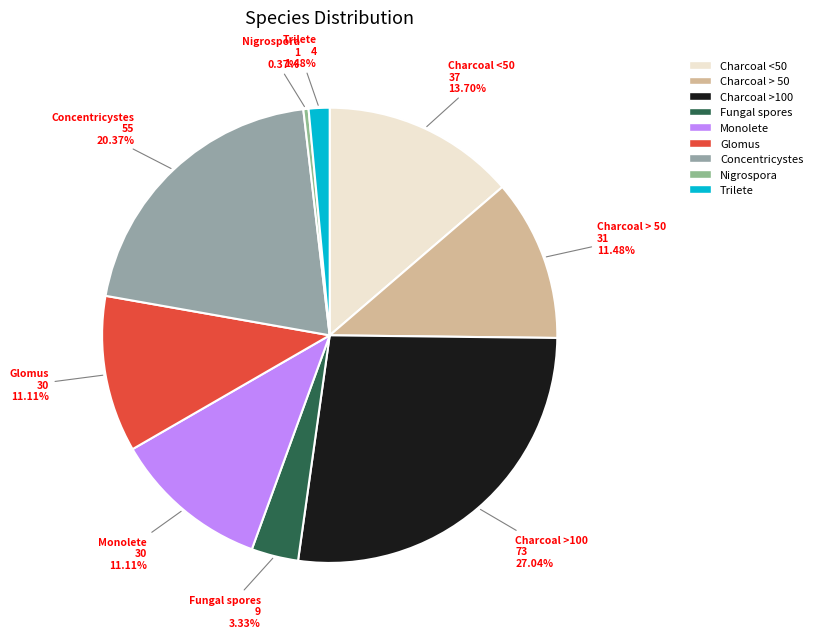

Which slice is the smallest?

Nigrospora